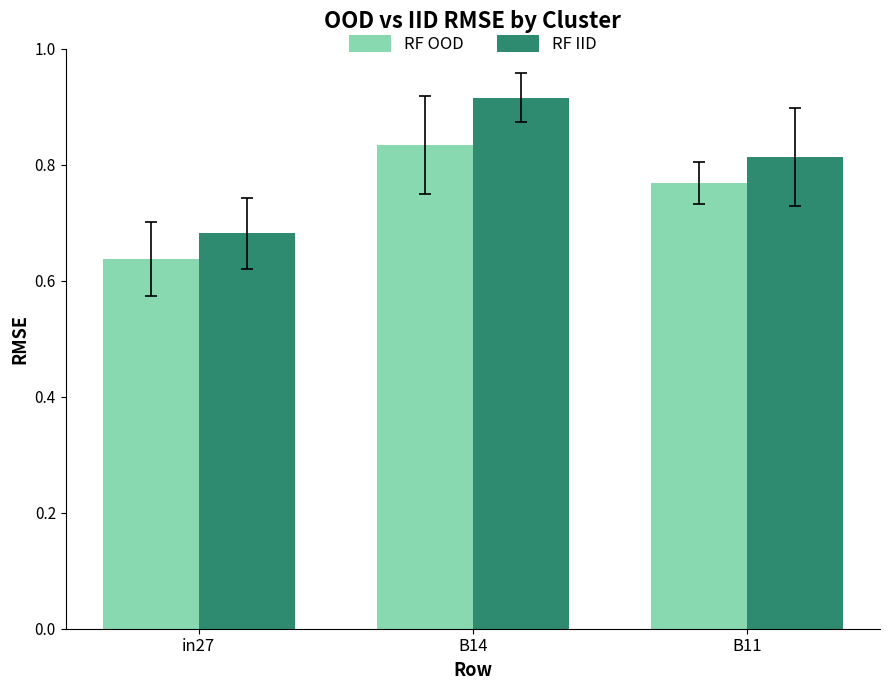

What are all the series names shown in the legend?

RF OOD, RF IID